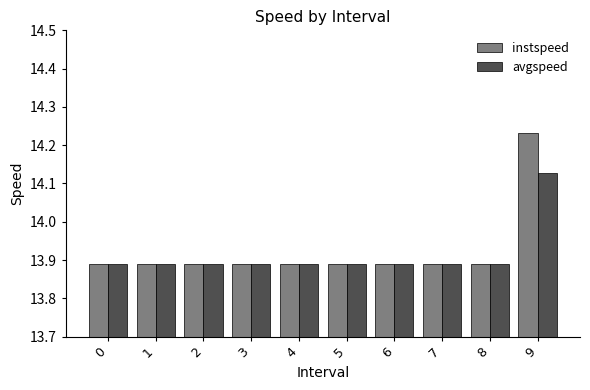

At how many categories does at least one series exceed 13?

10